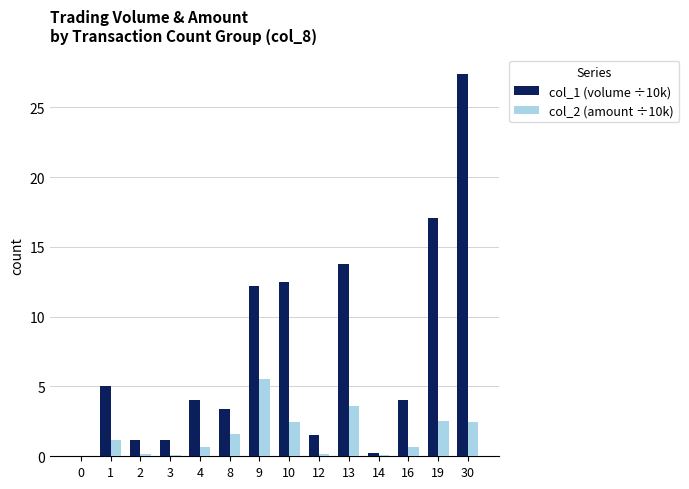

True or false: col_1 (volume ÷10k) has a value of 1.6 at 16.

False